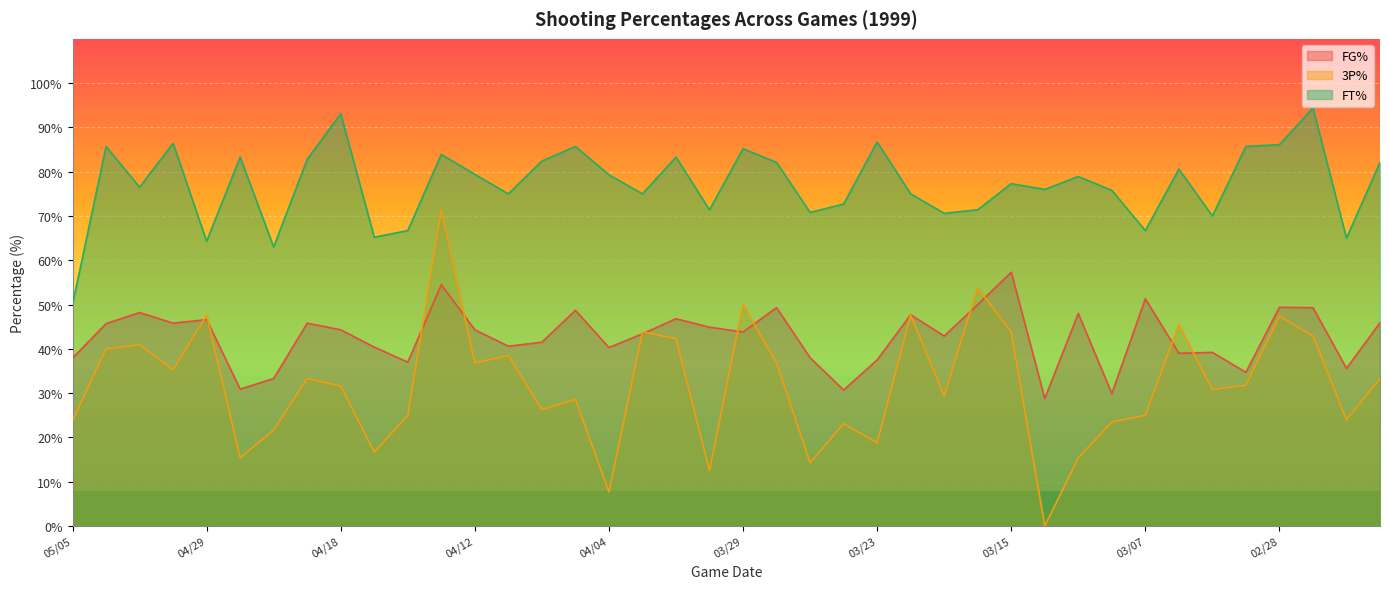

How many lines are shown in the chart?

3